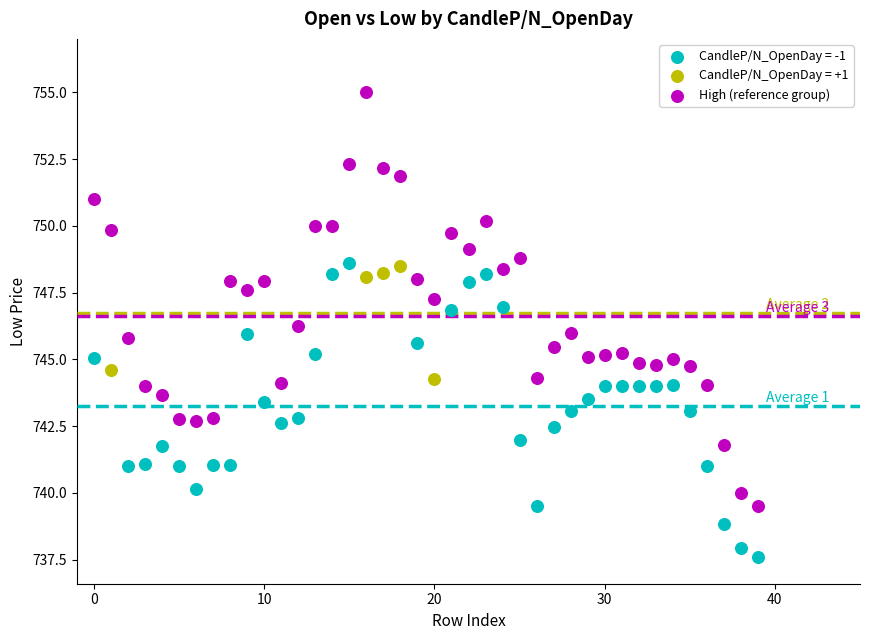

Which series has the widest spread of Y values?

High (reference group)